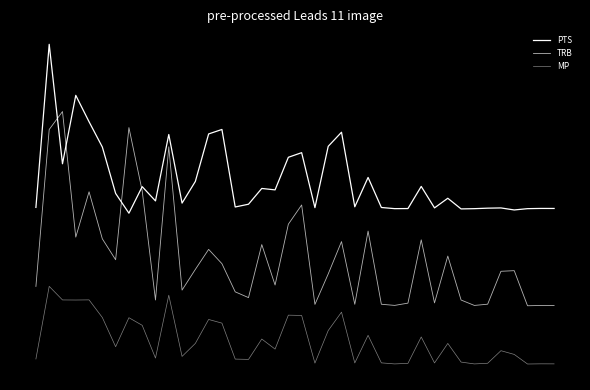

What is the value of the MP point at the 19th from the left?

-0.7